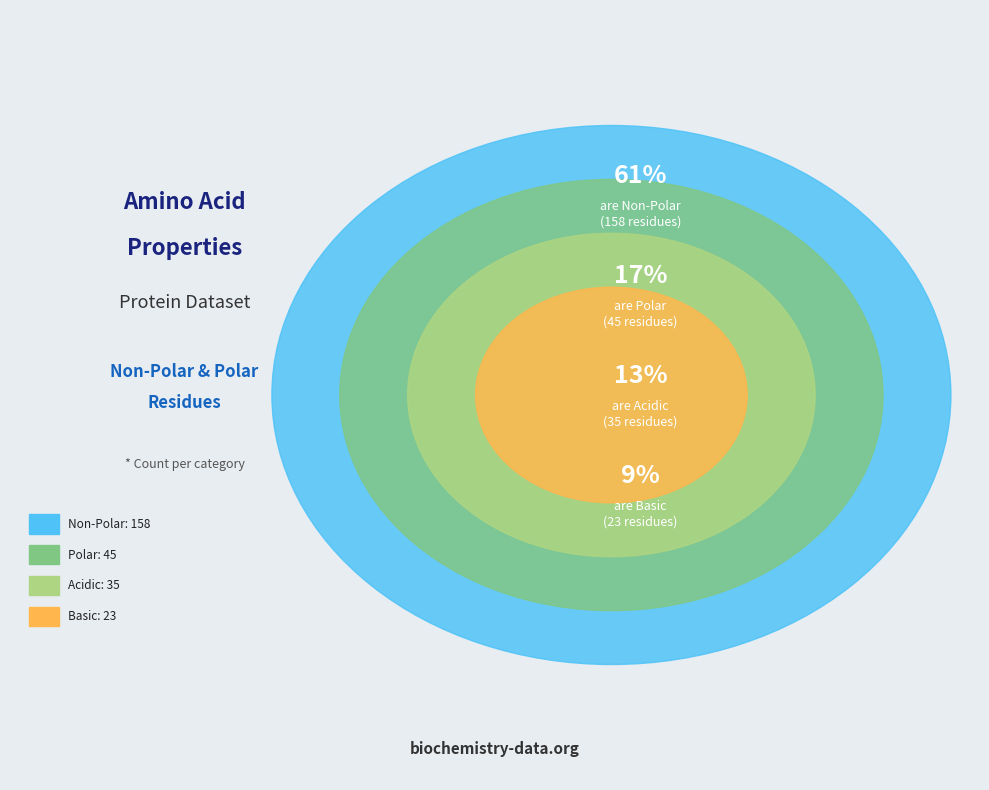

What is the majority slice?

non_polar